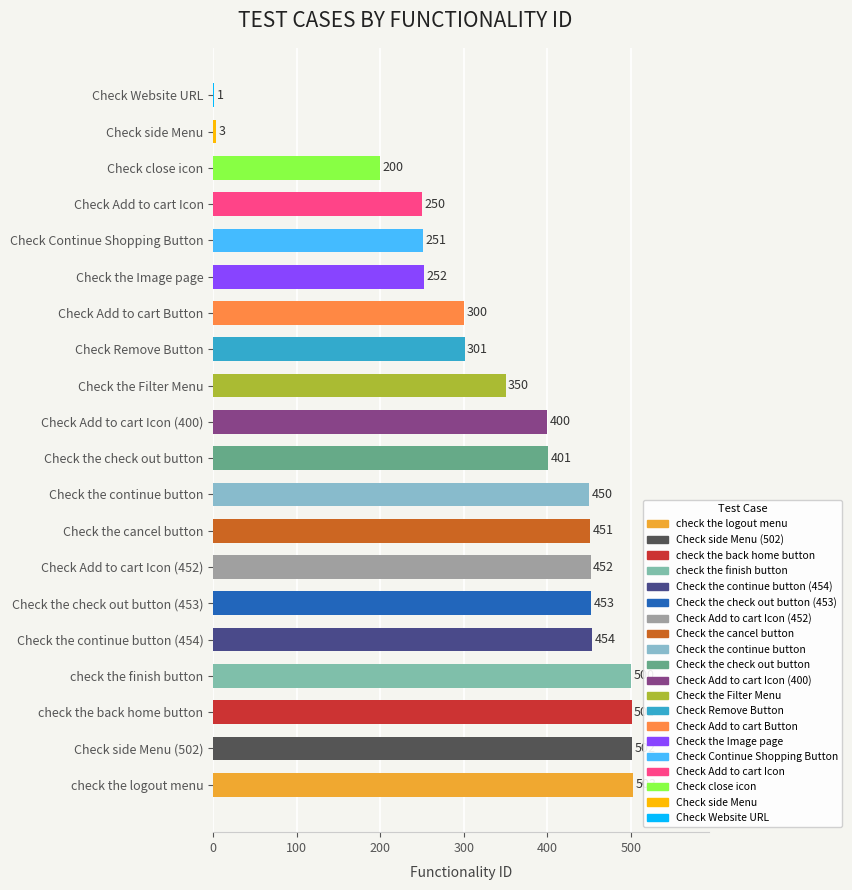

At which label does Test Case ID reach its minimum?

Check Website URL